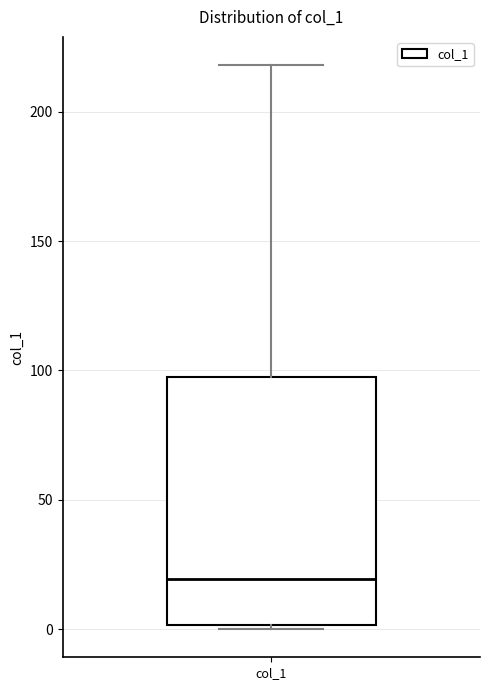

Read this box plot against the y-axis: the position of the median line, the range covered by the box, and the ends of both whiskers. The values are not printed on the chart, so give them approximately, as read against the axis.

median 20, box 0 to 95, whiskers 0 (just below the box's lower edge) to 220